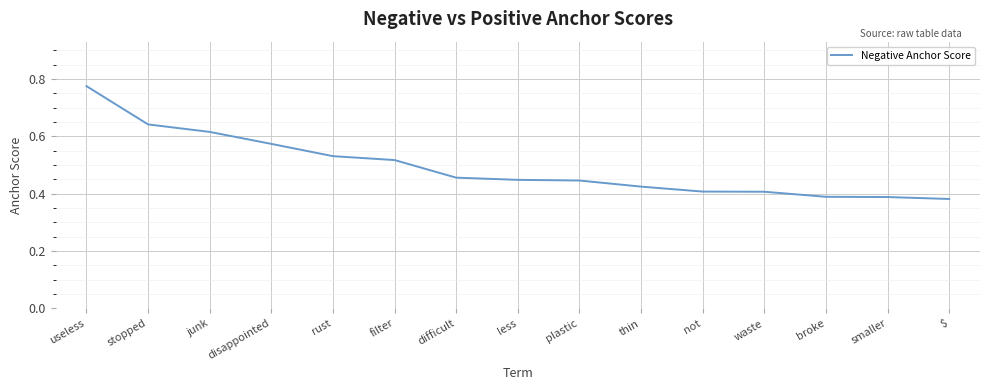

The value at stopped is 1.1. True or false?

False